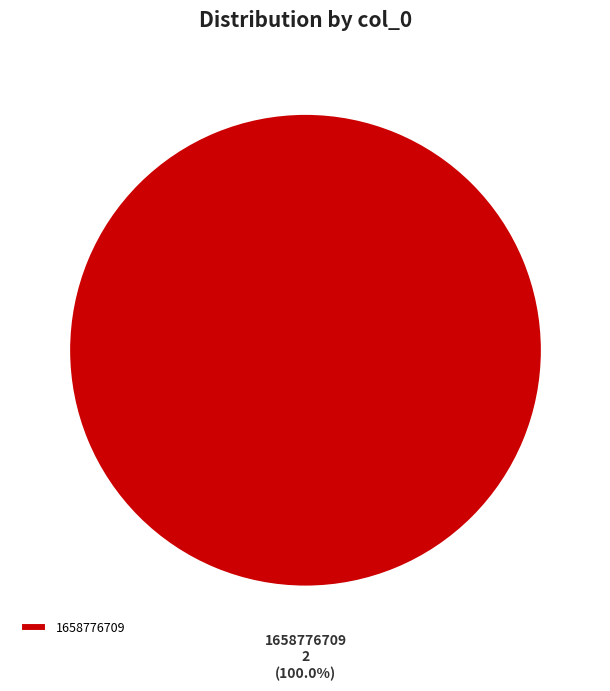

Count the number of slices in the pie.

2